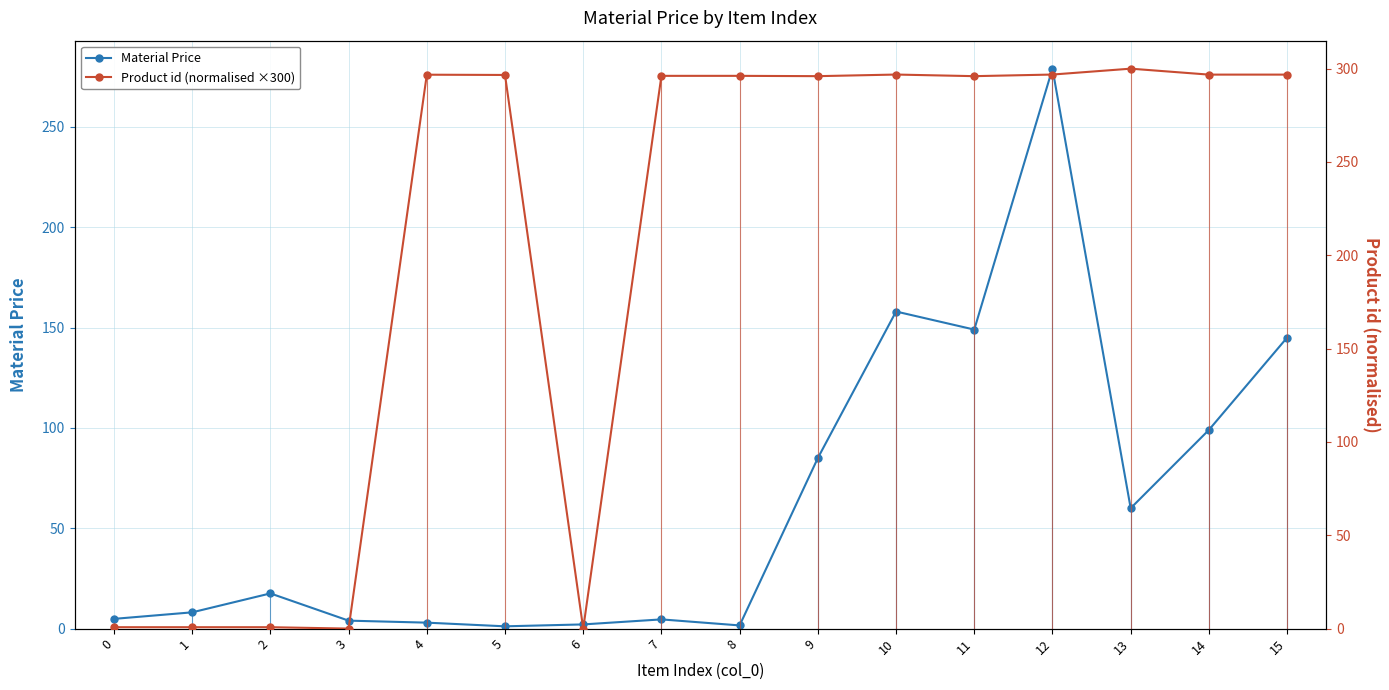

The Material Price series shows 149.0 at 11. True or false?

True